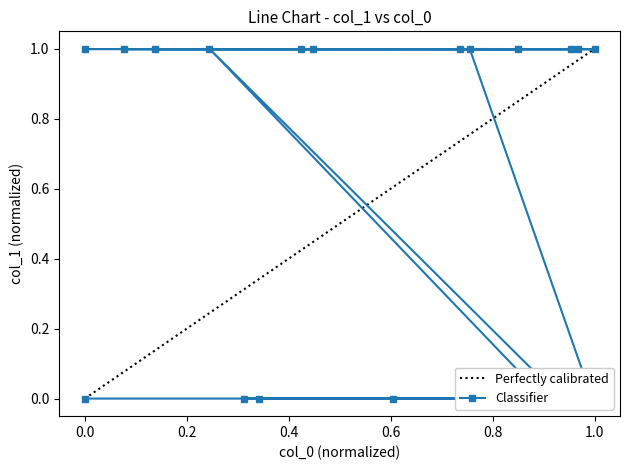

Reading left to right, transcribe all the data shown in this chart.

1.0	1.0	1.0	1.0	1.0	1.0	1.0	1.0	1.0	1.0	1.0	0.0	0.0	0.0	0.0	0.0	1.0	0.0	0.0	0.0